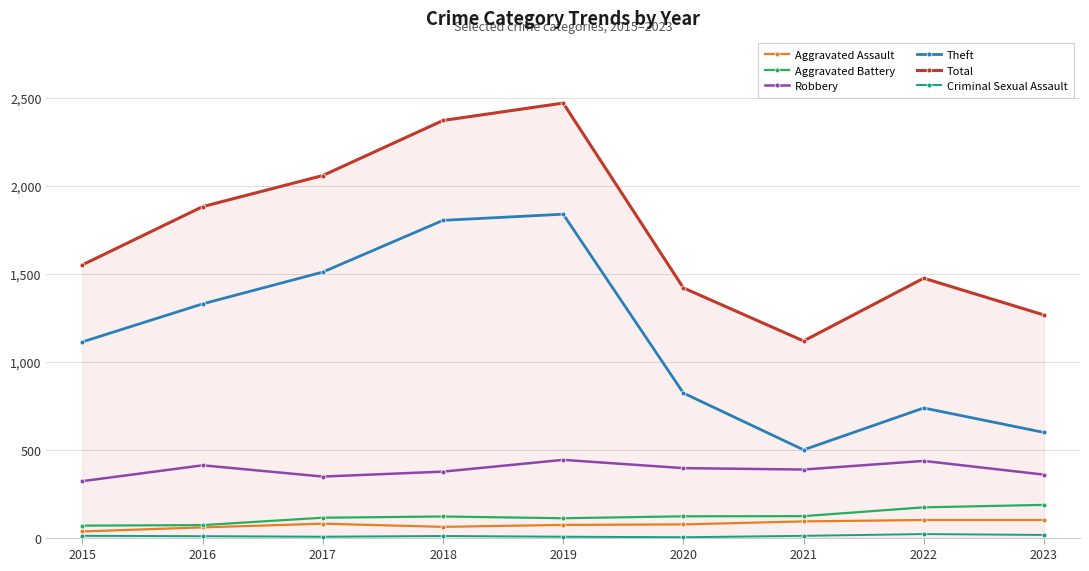

How many lines are shown in the chart?

6